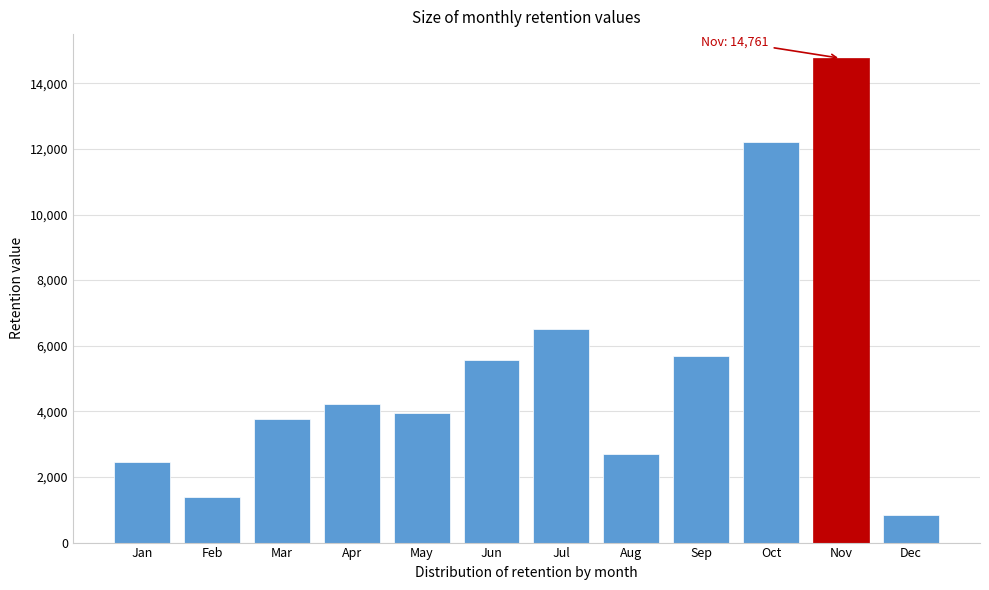

Reading left to right, extract all data points from this chart.

Jan=2452	Feb=1381	Mar=3755	Apr=4213	May=3935	Jun=5566	Jul=6516	Aug=2698	Sep=5680	Oct=12225	Nov=14761	Dec=840